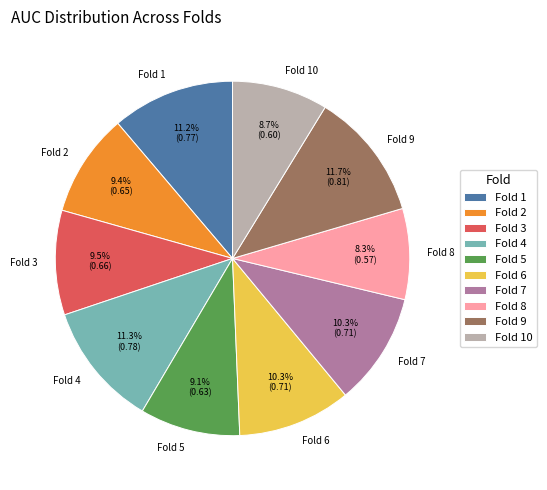

Does any single category account for the majority?

No